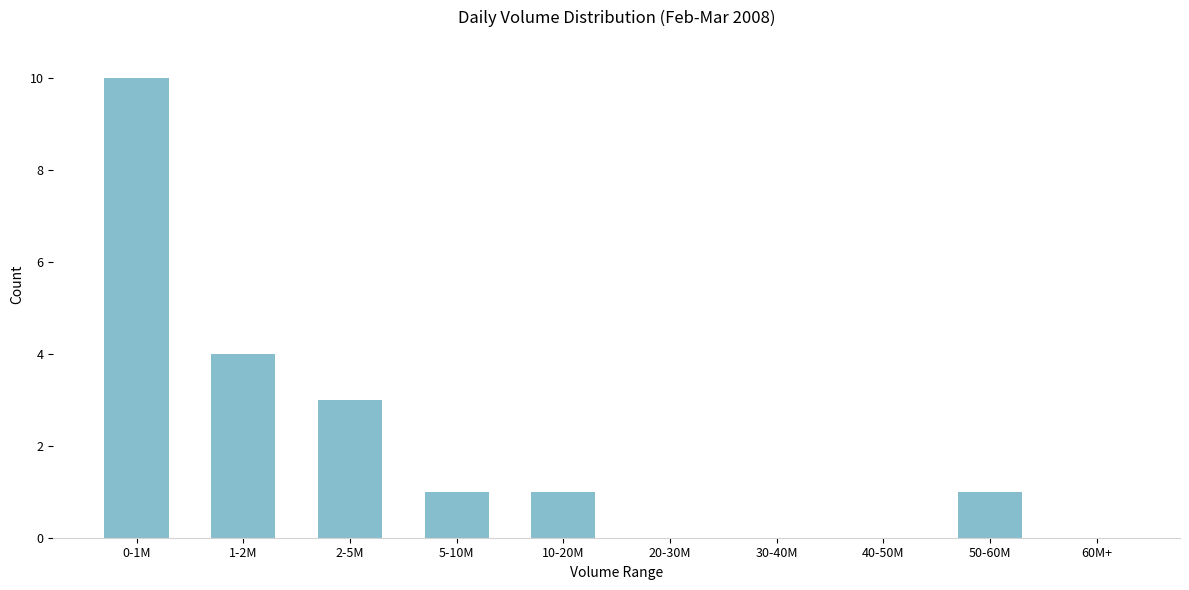

The value at 30-40M is 0. True or false?

True